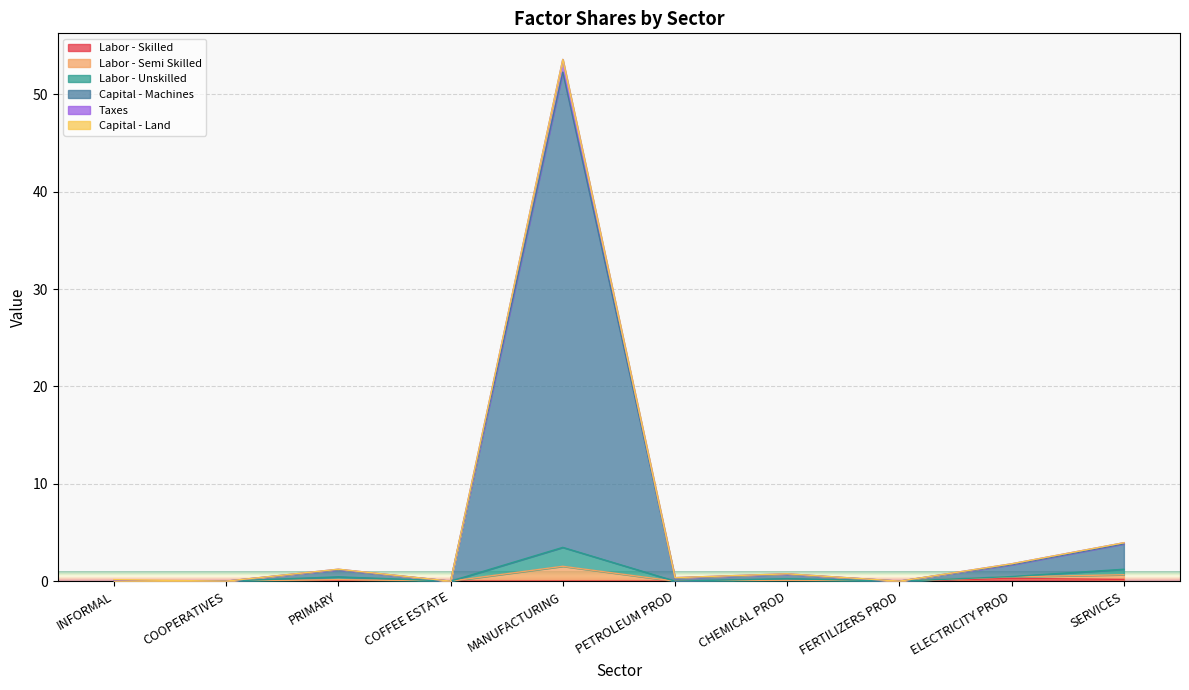

How many lines are shown in the chart?

6